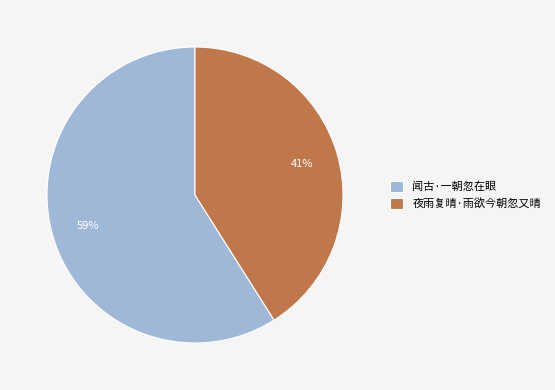

Does 夜雨复晴·雨欲今朝忽又晴 account for over 50% of the chart?

No